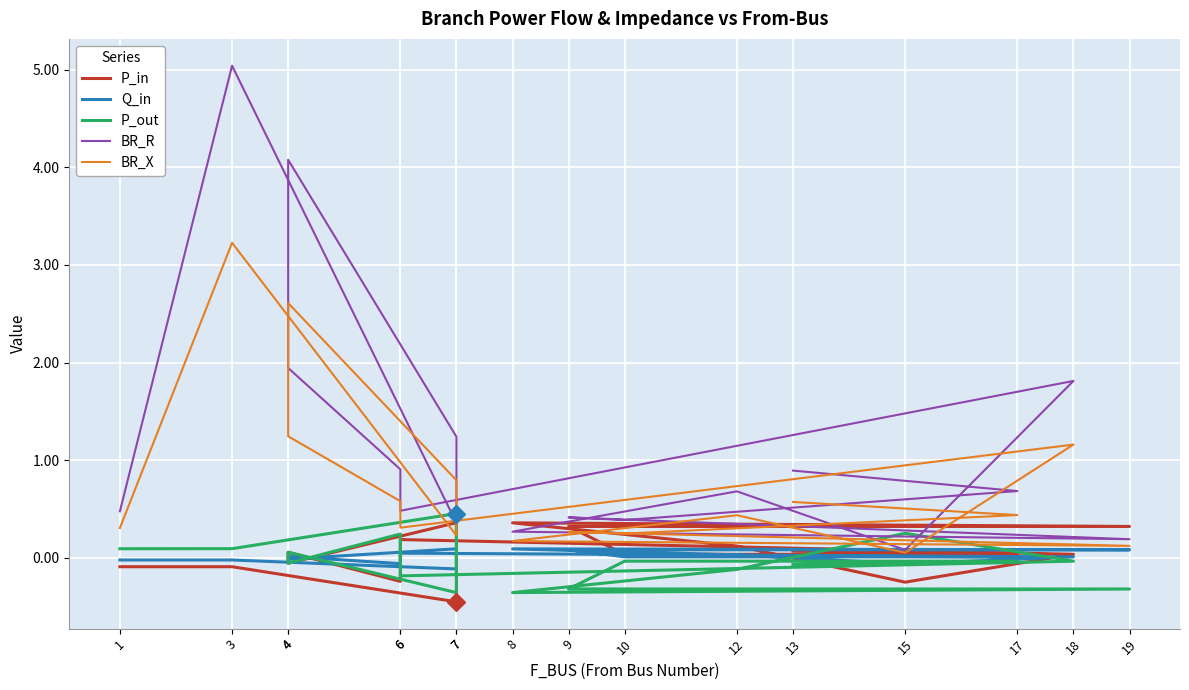

Reading left to right, extract all data points from this chart.

P_in: -0.1	-0.1	-0.5	0.4	-0.1	0.1	-0.2	0.2	0.0	-0.3	0.1	0.4	0.3	0.3	0.0	0.0	0.1
Q_in: -0.0	-0.0	-0.1	0.1	-0.0	0.0	-0.1	0.0	0.0	-0.1	0.0	0.1	0.1	0.1	0.0	0.0	0.0
P_out: 0.1	0.1	0.5	-0.4	0.1	-0.1	0.2	-0.2	-0.0	0.3	-0.1	-0.4	-0.3	-0.3	-0.0	-0.0	-0.1
BR_R: 0.5	5.0	0.4	1.2	4.1	1.9	0.9	0.5	1.8	0.1	0.7	0.3	0.2	0.4	0.4	0.7	0.9
BR_X: 0.3	3.2	0.2	0.8	2.6	1.2	0.6	0.3	1.2	0.1	0.4	0.2	0.1	0.3	0.2	0.4	0.6